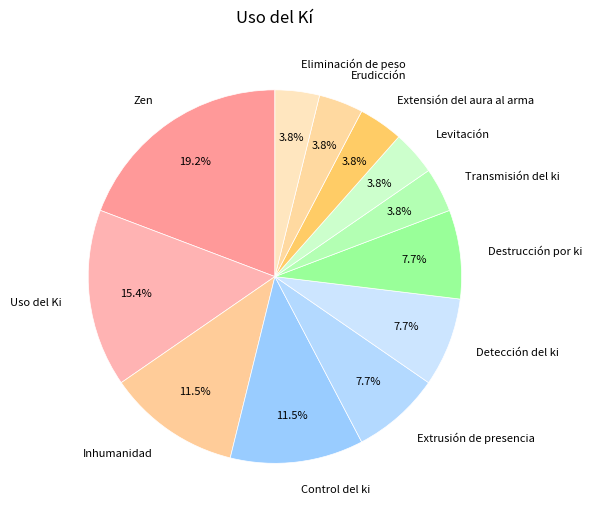

Between Zen and Extrusión de presencia, which is larger?

Zen